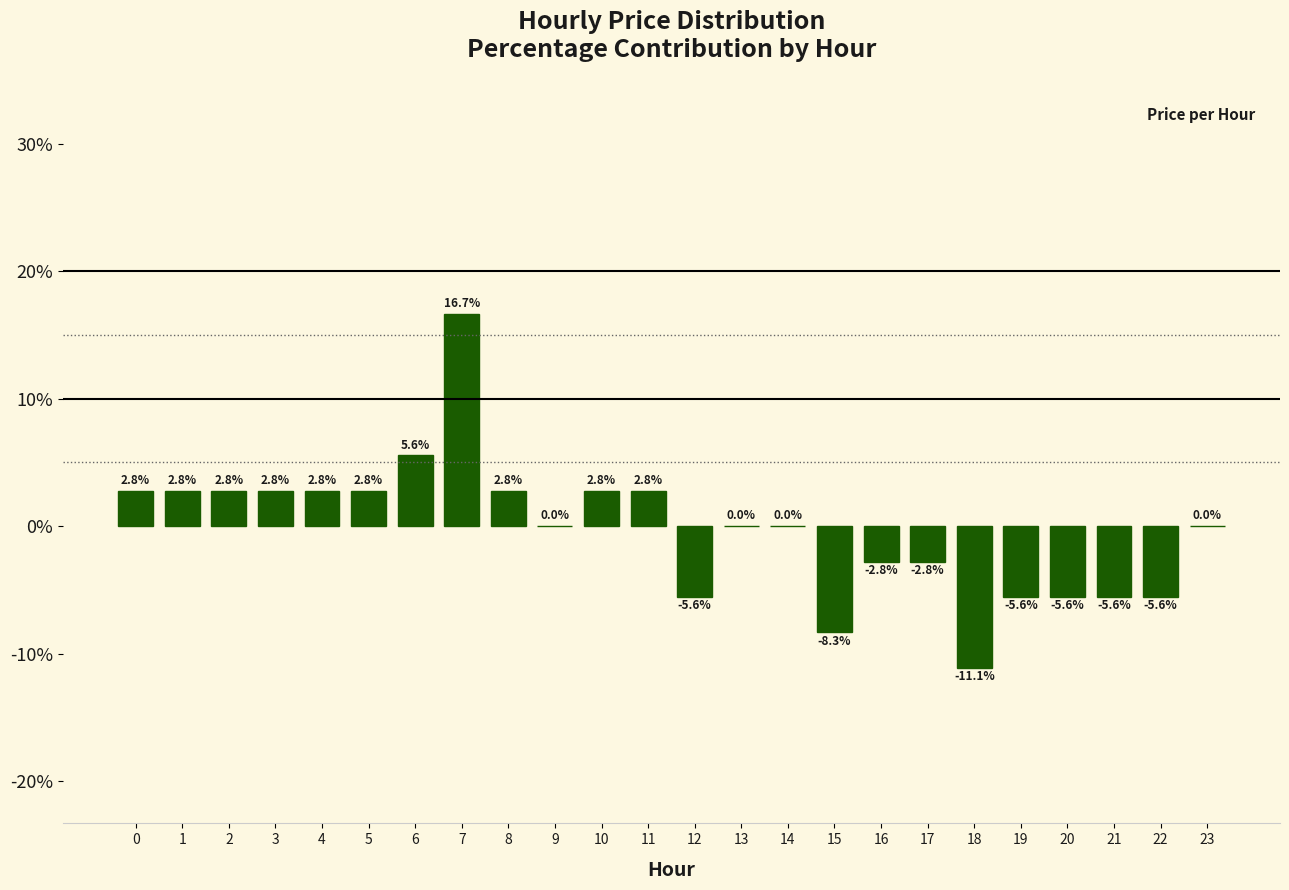

Reading left to right, extract all data points from this chart.

0=2.8	1=2.8	2=2.8	3=2.8	4=2.8	5=2.8	6=5.6	7=16.7	8=2.8	9=0.0	10=2.8	11=2.8	12=-5.6	13=0.0	14=0.0	15=-8.3	16=-2.8	17=-2.8	18=-11.1	19=-5.6	20=-5.6	21=-5.6	22=-5.6	23=0.0